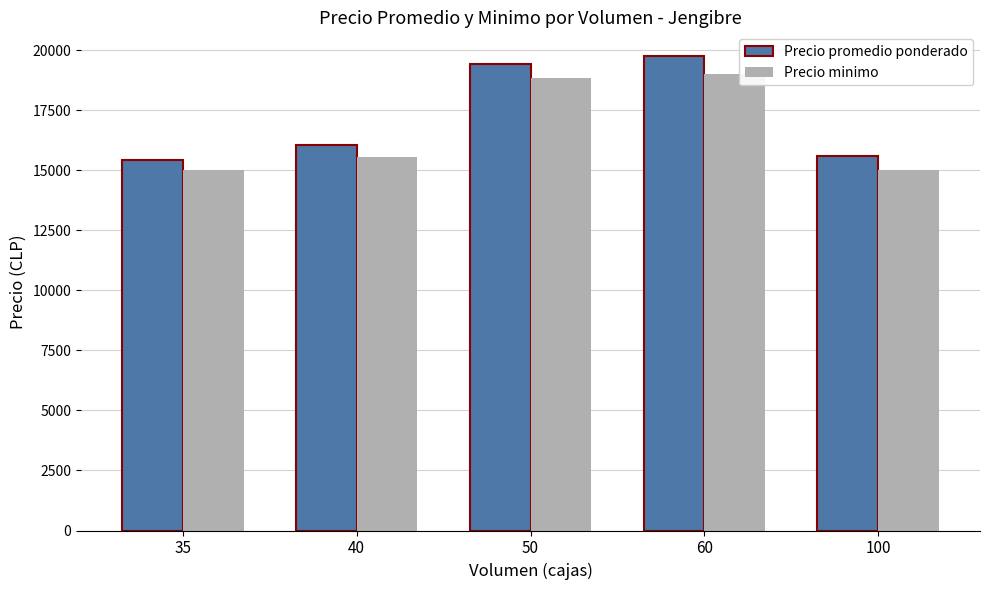

What is the total value across all series at 35?

30429